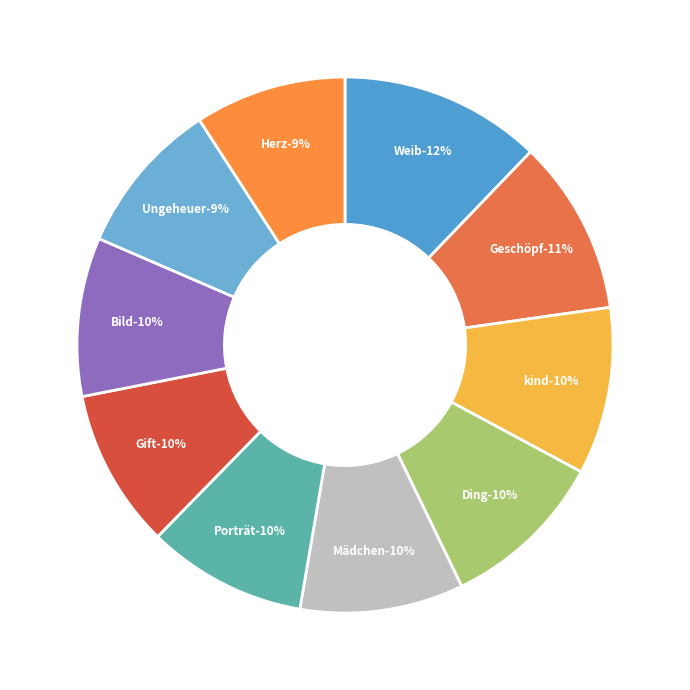

Rank the categories by value from lowest to highest.

Herz, Ungeheuer, Bild, Gift, Porträt, Mädchen, Ding, kind, Geschöpf, Weib